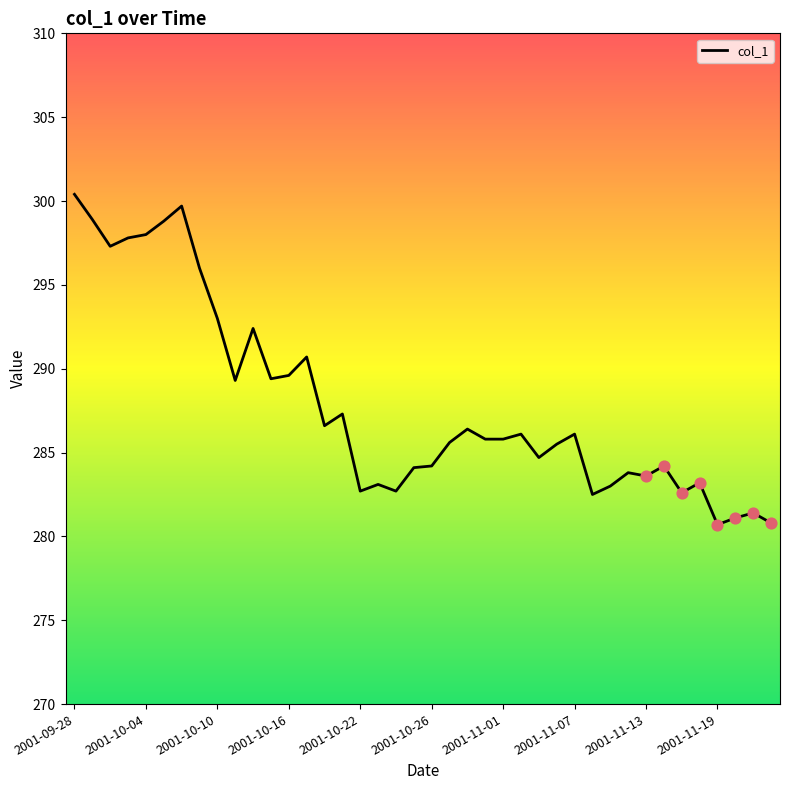

What is the difference between the maximum and minimum values?

19.7